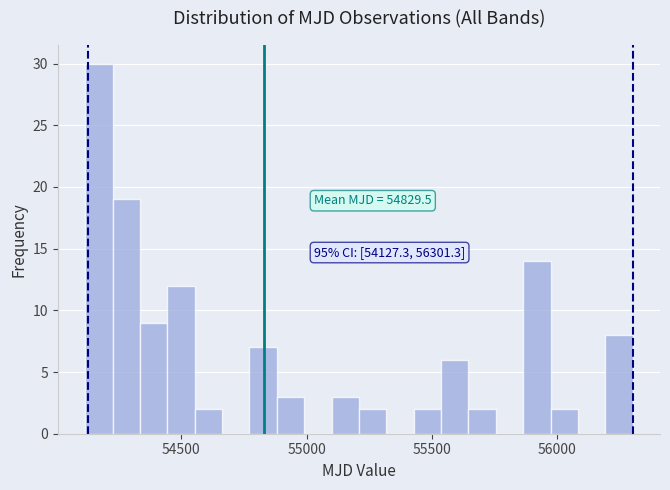

Around what value on the x-axis is the tallest bar? Give the approximate position of its centre, as read against the axis.

54150